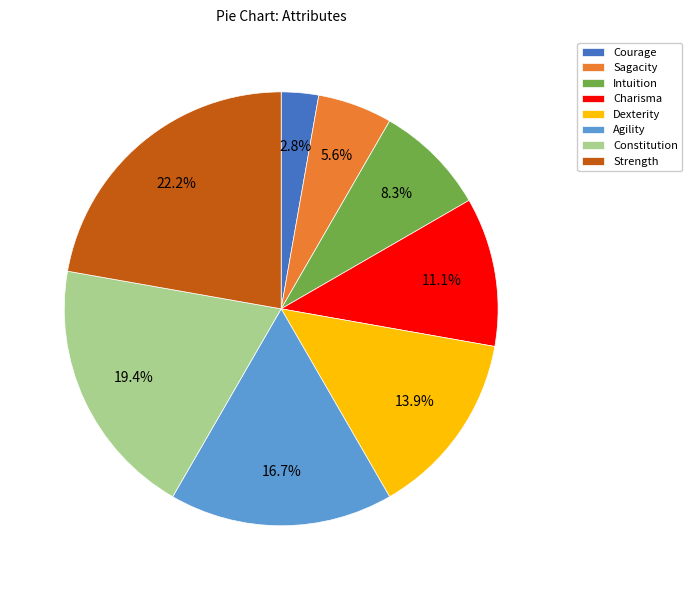

Approximately how many times larger is the value at Strength compared to Sagacity?

4.0